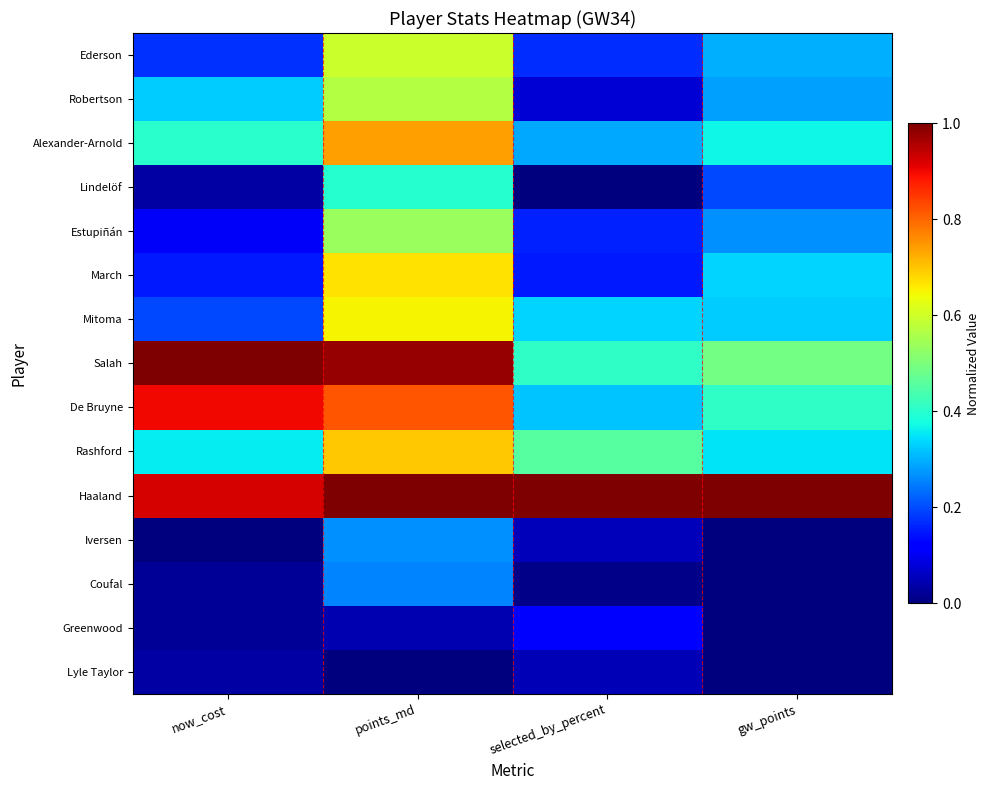

Reading right to left, transcribe all the data shown in this chart.

Ederson: gw_points=0.3	selected_by_percent=0.2	points_md=0.6	now_cost=0.2
Robertson: gw_points=0.3	selected_by_percent=0.1	points_md=0.6	now_cost=0.3
Alexander-Arnold: gw_points=0.4	selected_by_percent=0.3	points_md=0.7	now_cost=0.4
Lindelöf: gw_points=0.2	selected_by_percent=0.0	points_md=0.4	now_cost=0.0
Estupiñán: gw_points=0.3	selected_by_percent=0.2	points_md=0.5	now_cost=0.1
March: gw_points=0.3	selected_by_percent=0.1	points_md=0.7	now_cost=0.2
Mitoma: gw_points=0.3	selected_by_percent=0.3	points_md=0.7	now_cost=0.2
Salah: gw_points=0.5	selected_by_percent=0.4	points_md=1.0	now_cost=1.0
De Bruyne: gw_points=0.4	selected_by_percent=0.3	points_md=0.8	now_cost=0.9
Rashford: gw_points=0.3	selected_by_percent=0.5	points_md=0.7	now_cost=0.4
Haaland: gw_points=1.0	selected_by_percent=1.0	points_md=1.0	now_cost=0.9
Iversen: gw_points=0.0	selected_by_percent=0.1	points_md=0.3	now_cost=0.0
Coufal: gw_points=0.0	selected_by_percent=0.0	points_md=0.3	now_cost=0.0
Greenwood: gw_points=0.0	selected_by_percent=0.1	points_md=0.0	now_cost=0.0
Lyle Taylor: gw_points=0.0	selected_by_percent=0.0	points_md=0.0	now_cost=0.0